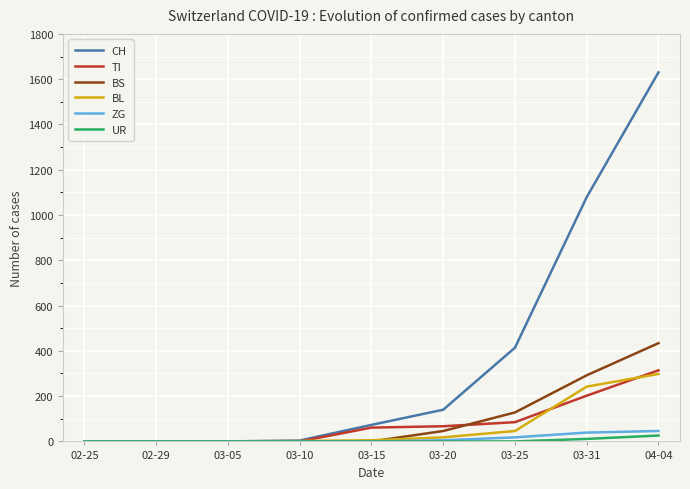

True or false: UR has a value of 26 at 04-04.

True